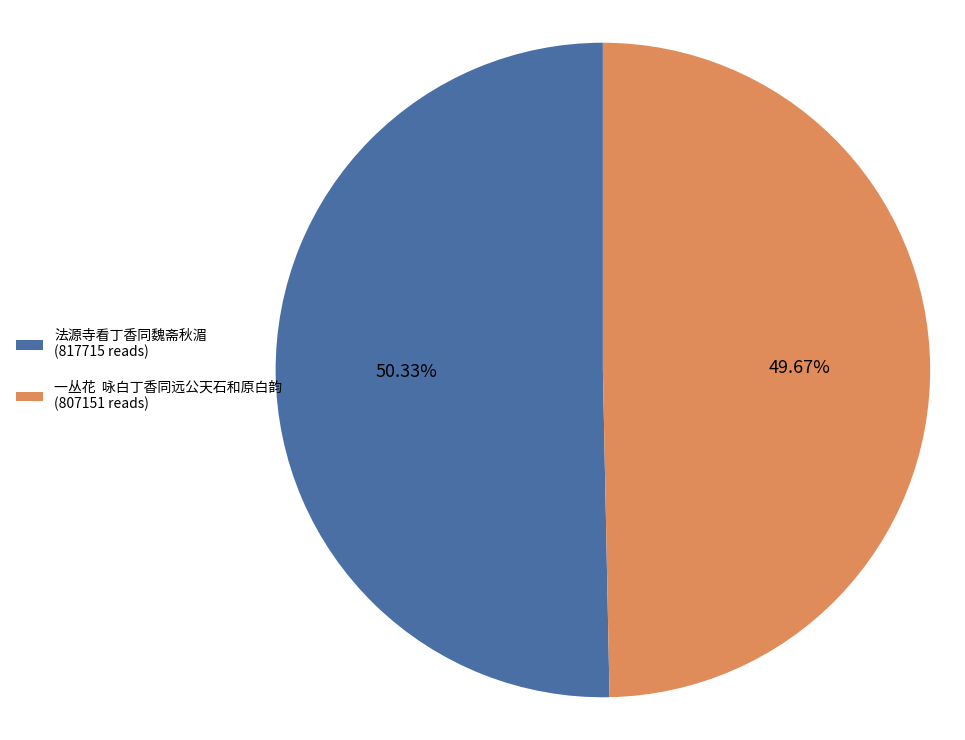

To the nearest percent, what is the average slice percentage?

50%